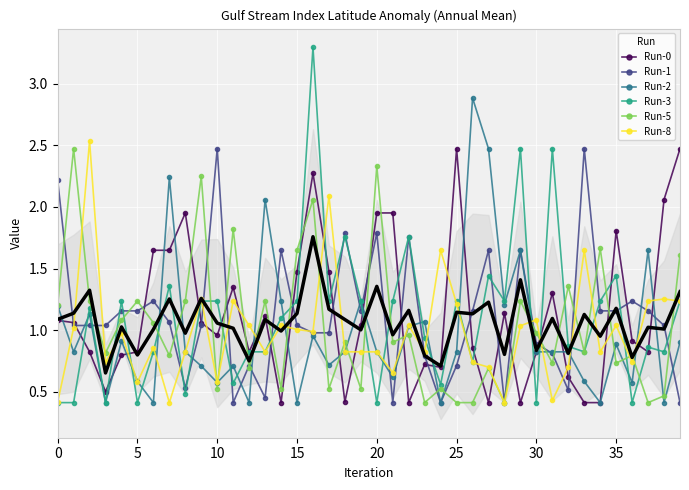

The Run-1 series shows 0.5 at 15. True or false?

False